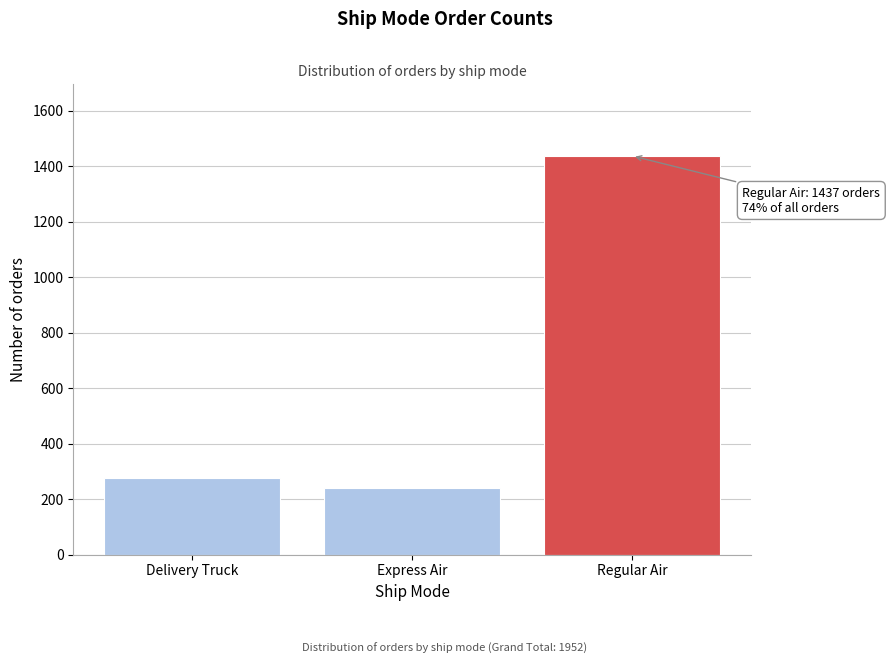

Reading right to left, transcribe all the data shown in this chart.

Regular Air=1437	Express Air=240	Delivery Truck=275